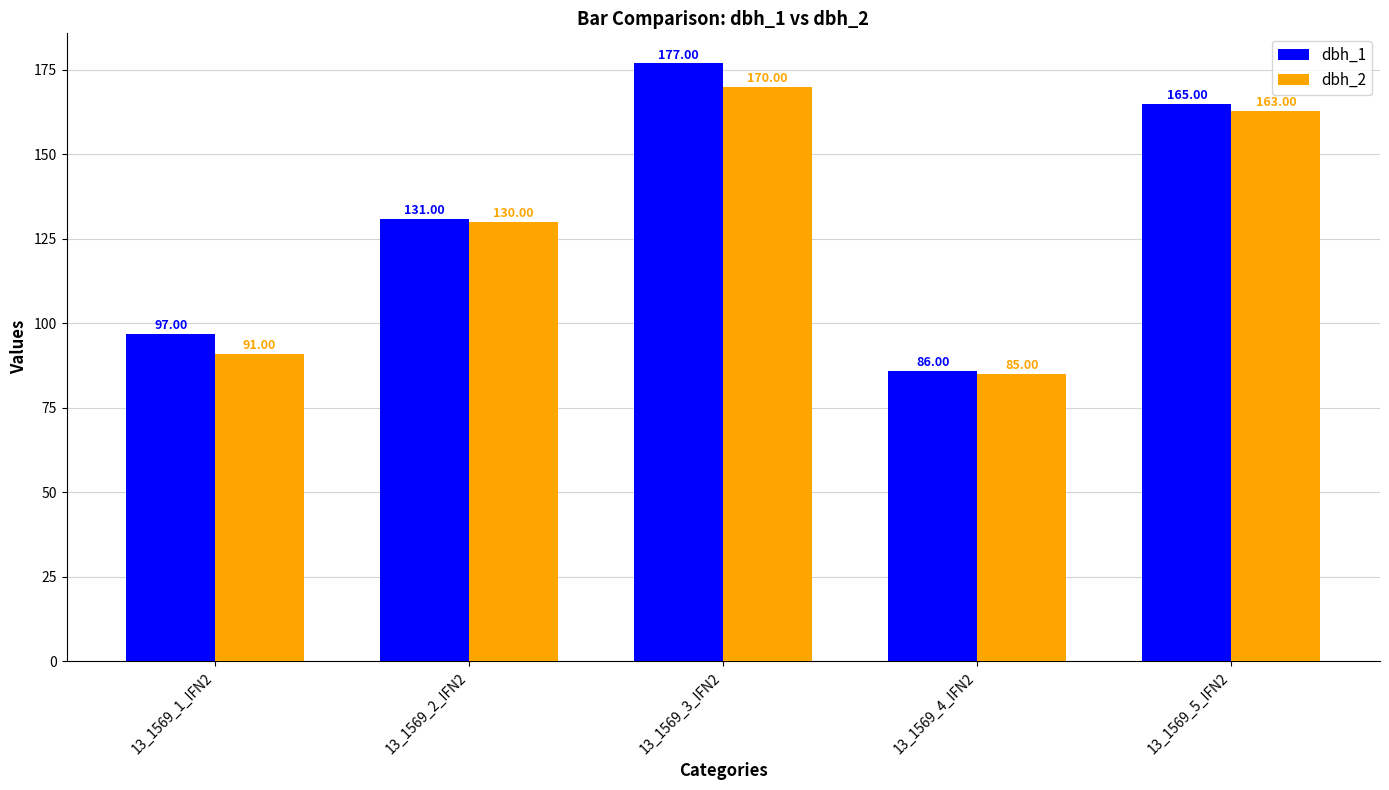

What is the smallest value displayed?

85